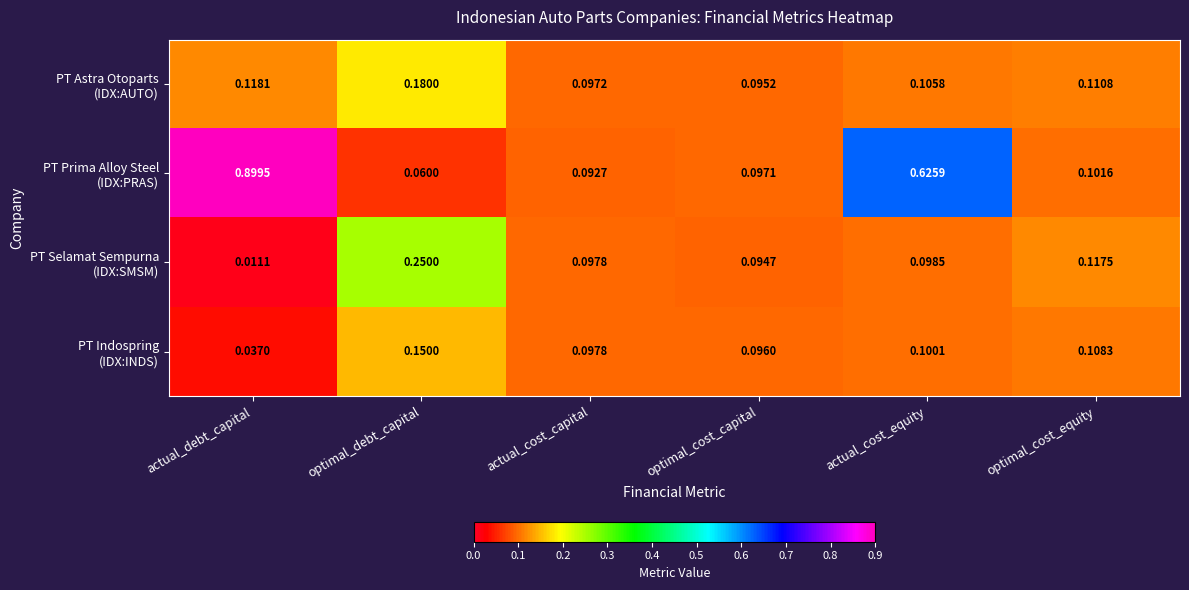

At how many categories does at least one series exceed 0?

6